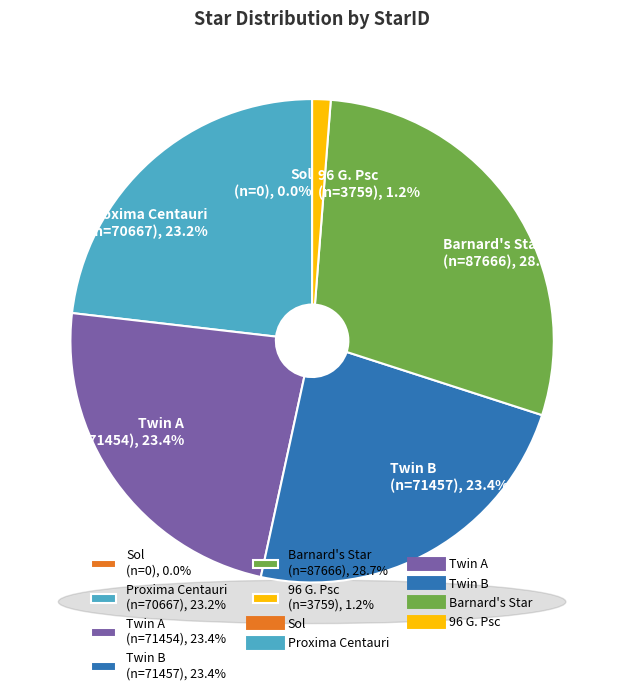

What is the ratio of the value at Twin A to the value at 96 G. Psc?

19.0